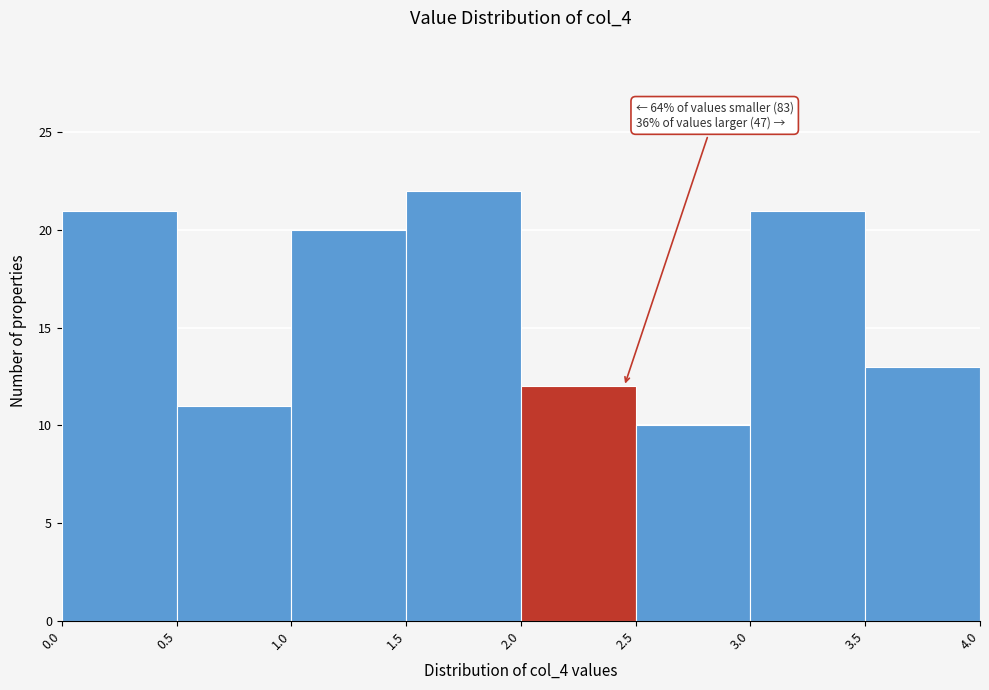

Over which range of the x-axis is the bar tallest?

1.5 to 2.0